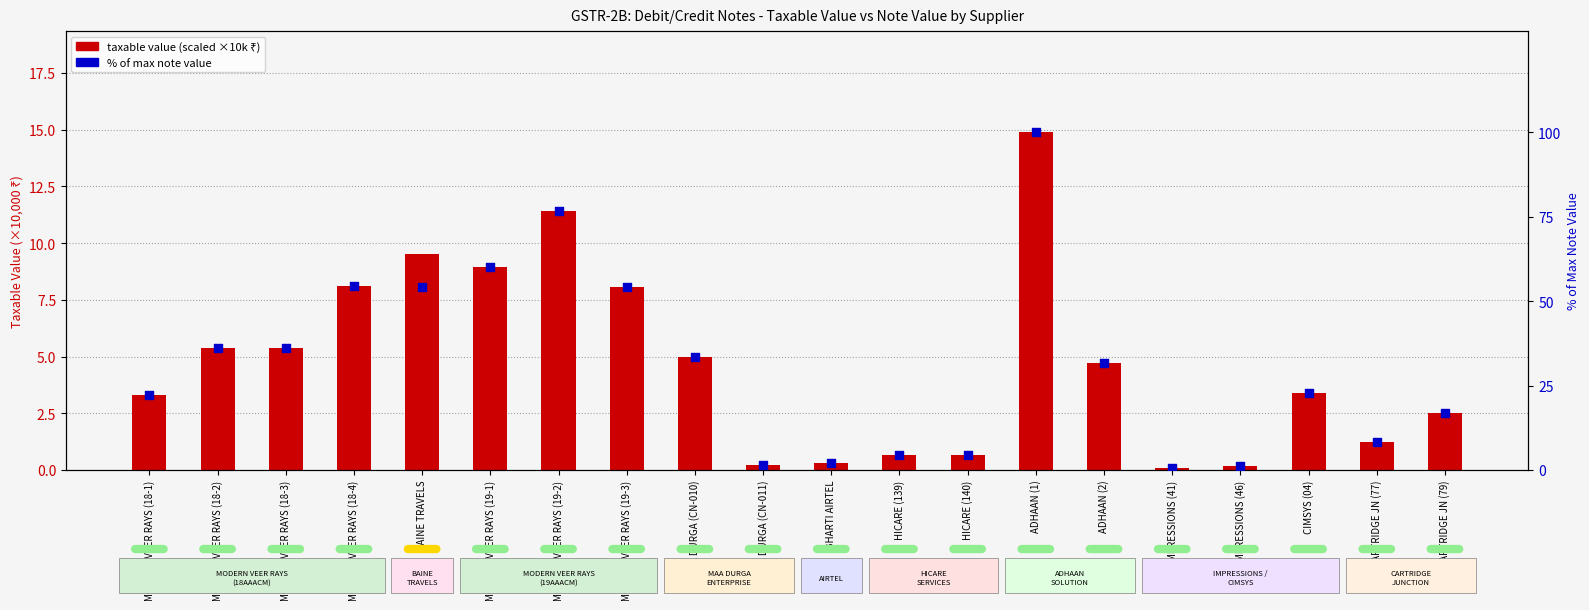

Which series has the largest Y range (max minus min)?

% of max note value